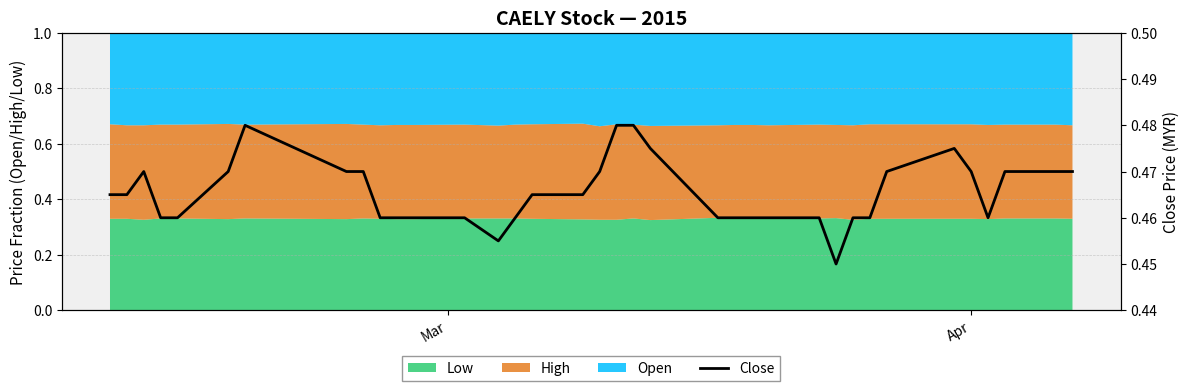

How many points are higher than both their immediate neighbors (excluding endpoints)?

3